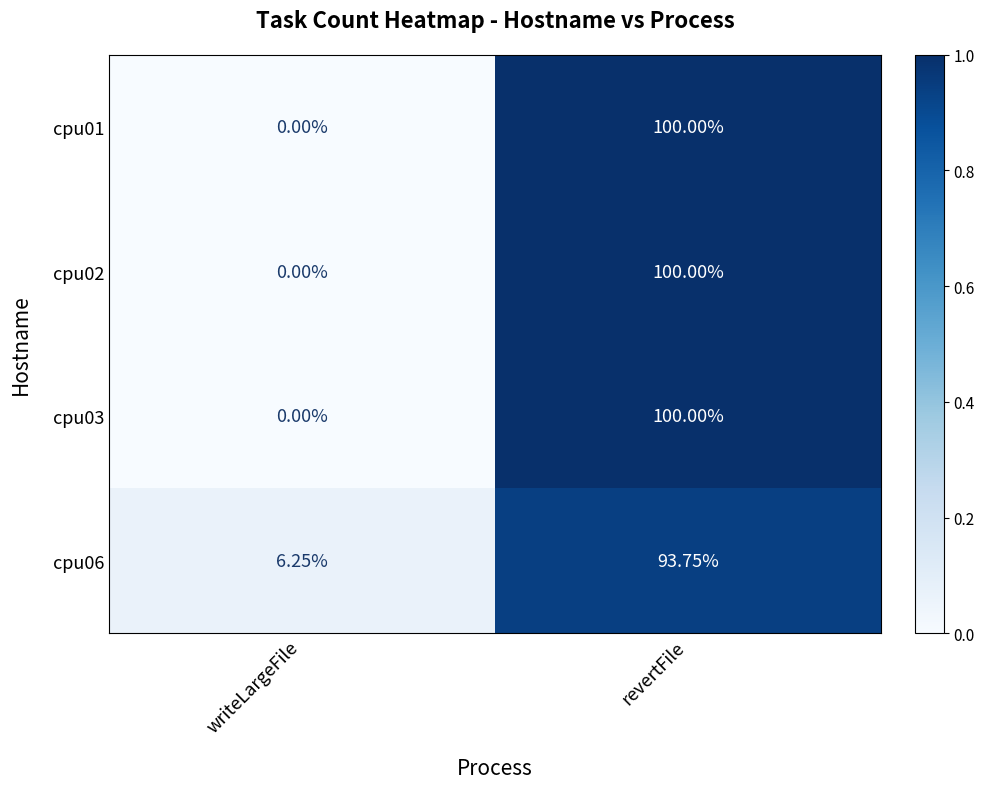

List the labels in order of cpu01 value, smallest first.

writeLargeFile, revertFile